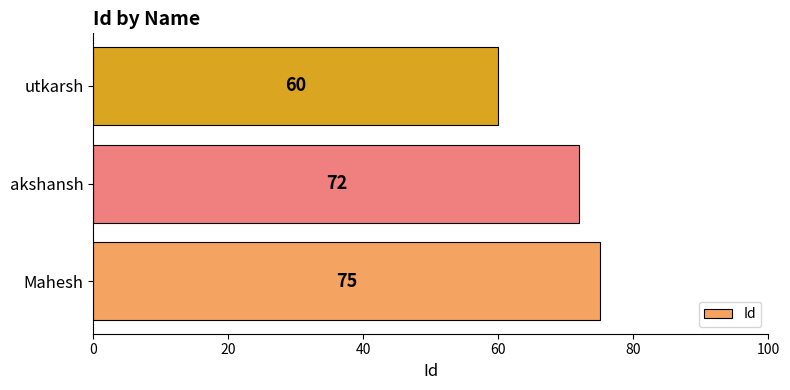

Does the chart contain any negative values?

No